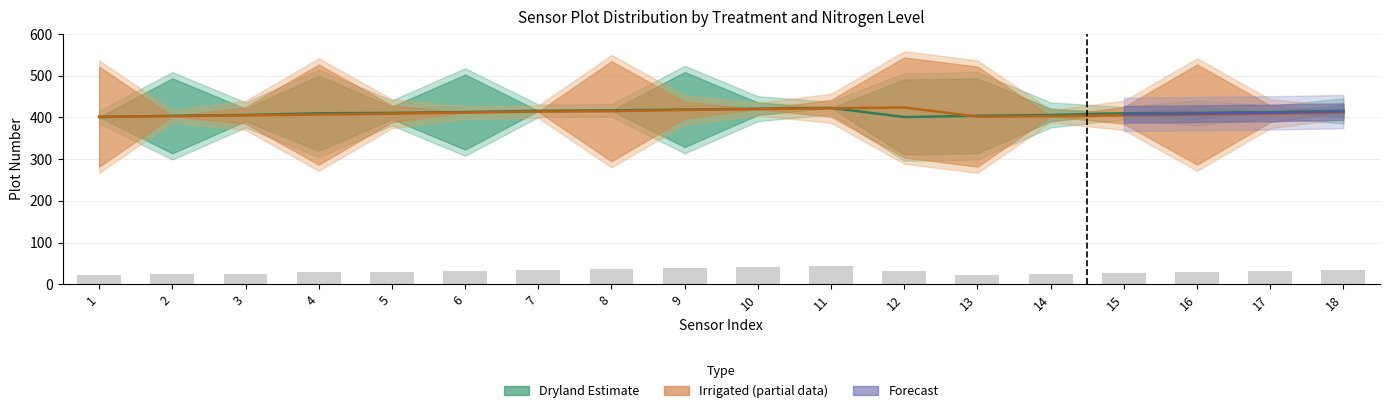

What value does the Dryland_plot series have at 14, to the nearest 10?

410